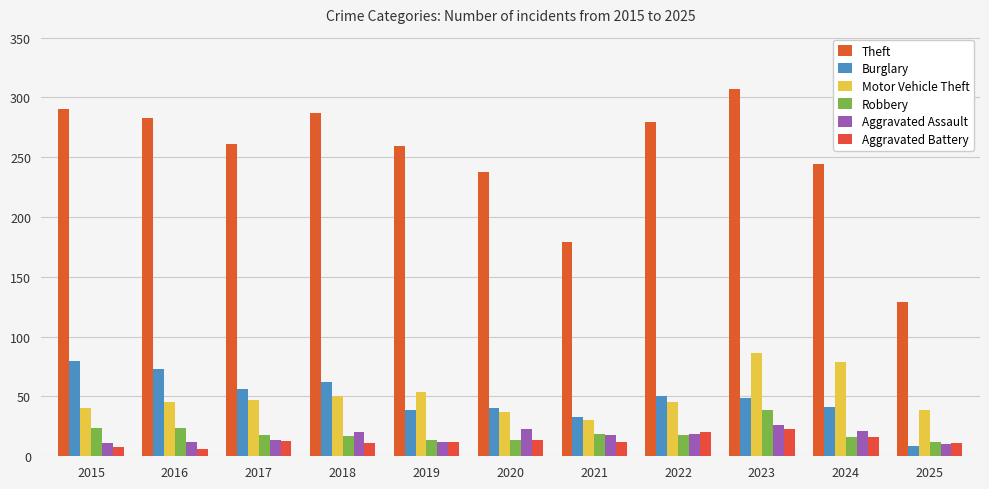

What is the sum of the Motor Vehicle Theft values at 2025 and 2021?

69